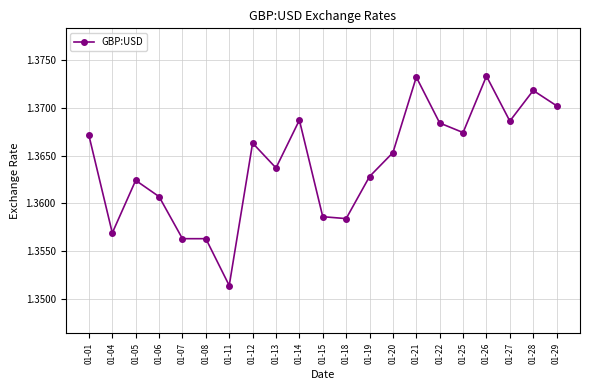

At which category does the data reach its first local valley?

01-04